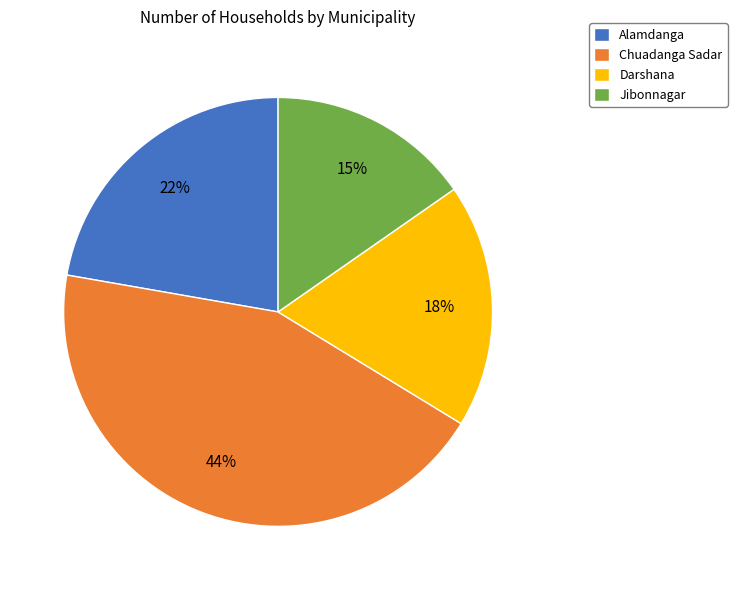

Is there a majority slice in this chart?

No